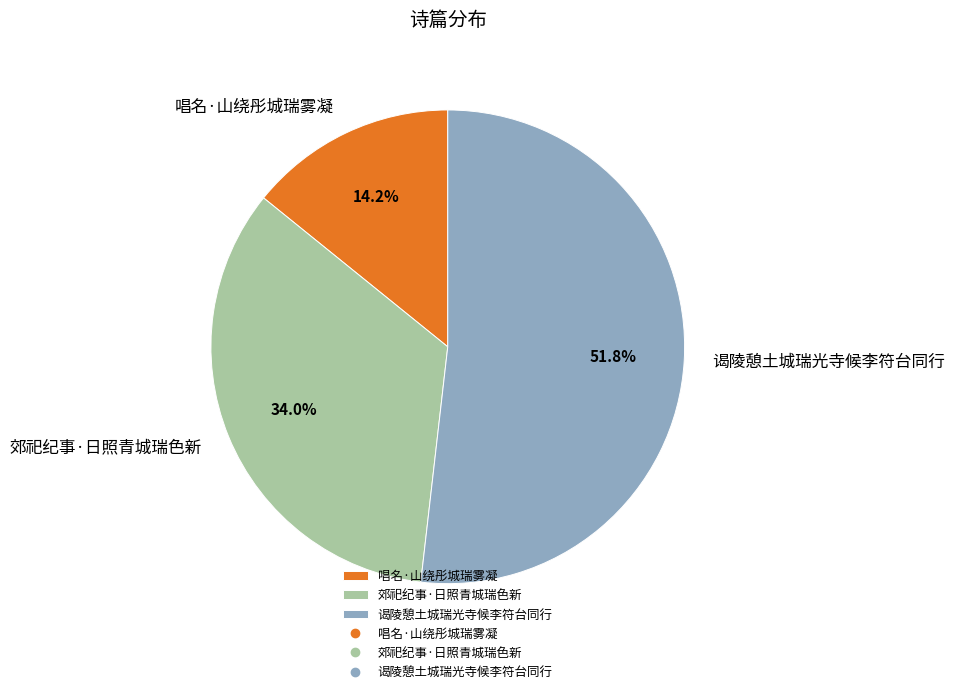

To the nearest percent, what portion does 唱名·山绕彤城瑞雾凝 represent?

14%